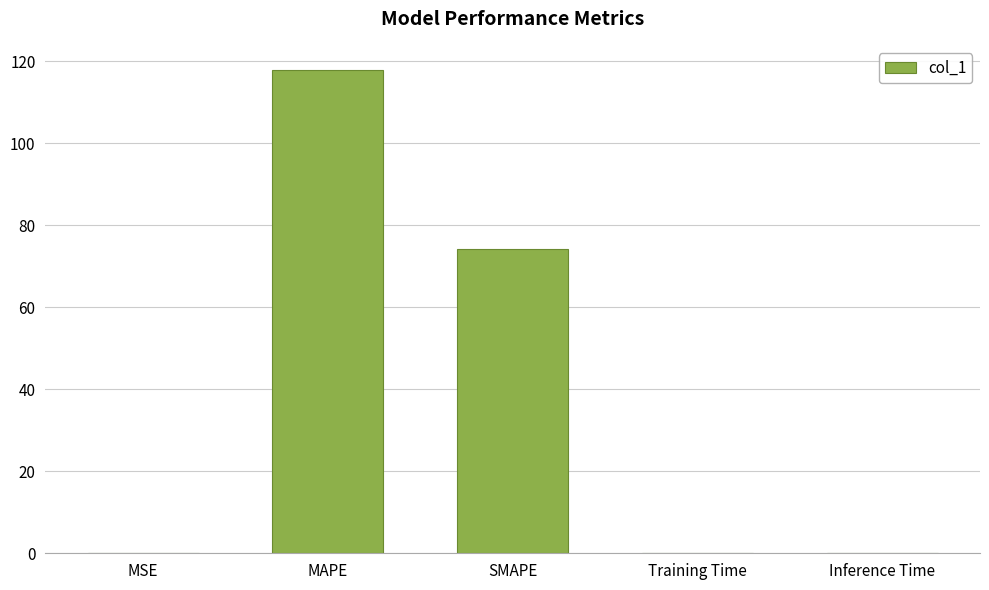

Is it true that the value at SMAPE is 28.5?

False